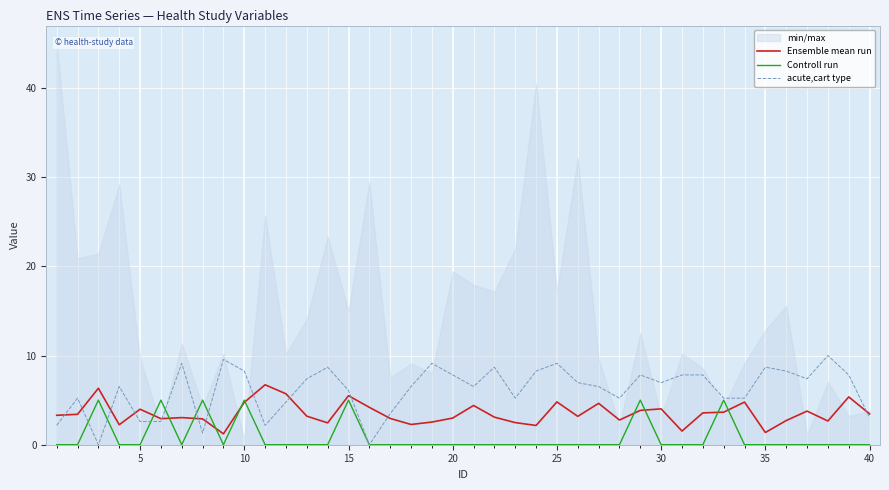

Reading left to right, extract all data points from this chart.

Ensemble mean run: 3.3	3.4	6.3	2.2	4.0	2.9	3.0	2.9	1.2	4.8	6.7	5.7	3.2	2.5	5.5	4.2	3.0	2.3	2.5	3.0	4.4	3.1	2.5	2.2	4.8	3.2	4.6	2.8	3.9	4.0	1.5	3.6	3.6	4.8	1.4	2.7	3.8	2.7	5.4	3.5
Controll run: 0.0	0.0	5.0	0.0	0.0	5.0	0.0	5.0	0.0	5.0	0.0	0.0	0.0	0.0	5.0	0.0	0.0	0.0	0.0	0.0	0.0	0.0	0.0	0.0	0.0	0.0	0.0	0.0	5.0	0.0	0.0	0.0	5.0	0.0	0.0	0.0	0.0	0.0	0.0	0.0
acute,cart type: 2.2	5.2	0.0	6.5	2.6	2.6	9.1	1.3	9.6	8.3	2.2	4.8	7.4	8.7	6.1	0.0	3.5	6.5	9.1	7.8	6.5	8.7	5.2	8.3	9.1	7.0	6.5	5.2	7.8	7.0	7.8	7.8	5.2	5.2	8.7	8.3	7.4	10.0	7.8	3.0